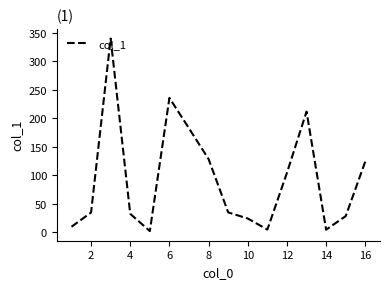

What is the change in value from 12 to 16?

+20.0